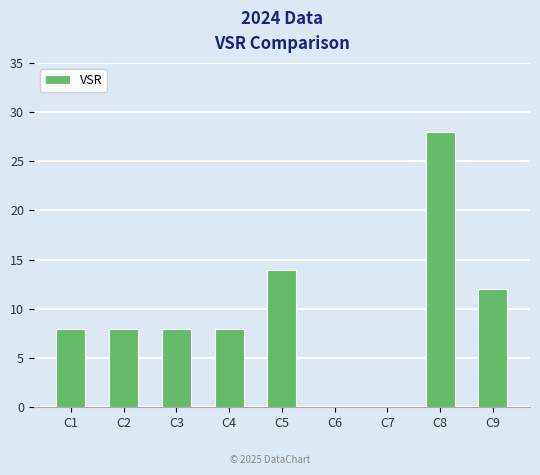

Which has a higher value, C8 or C5?

C8